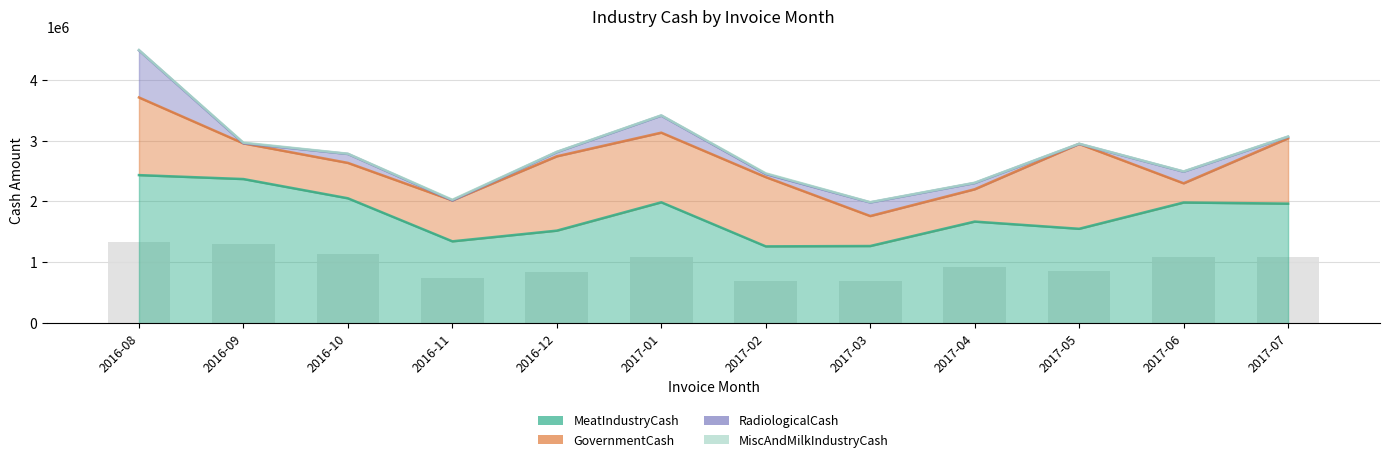

What is the difference between the RadiologicalCash values at 2016-12 and 2016-11?

69207.9